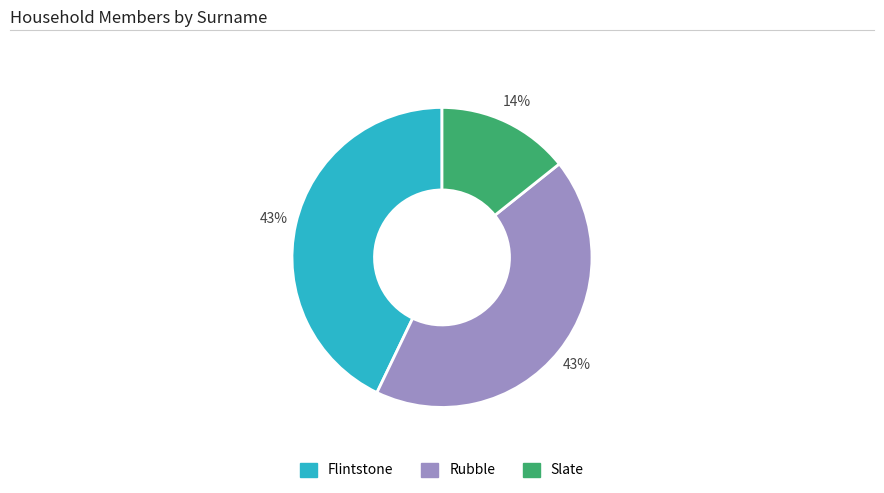

What is the smallest slice in the pie chart?

Slate